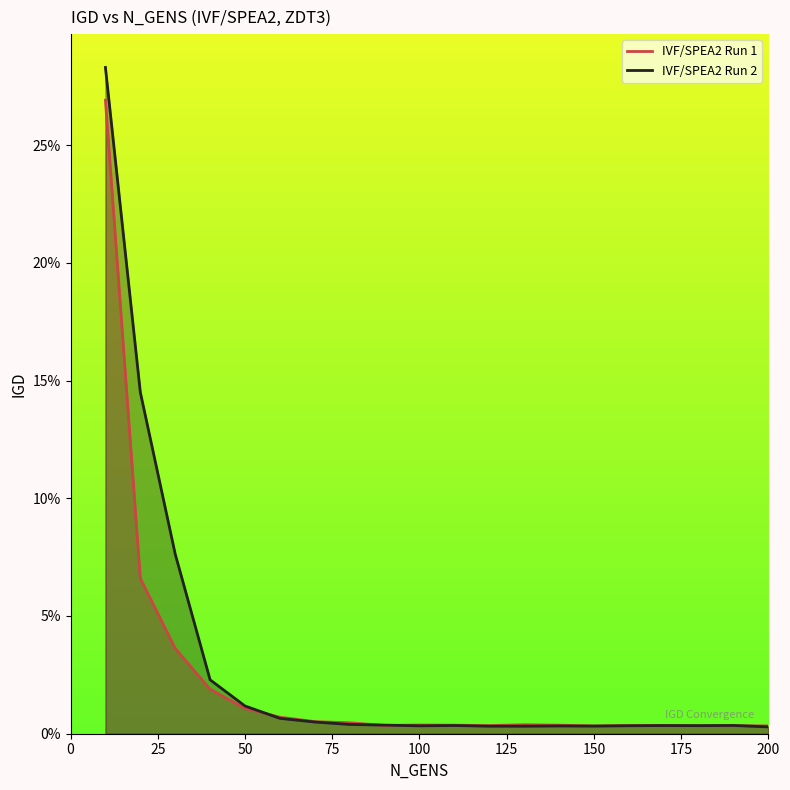

What are all the series names shown in the legend?

IVF/SPEA2 Run 1, IVF/SPEA2 Run 2